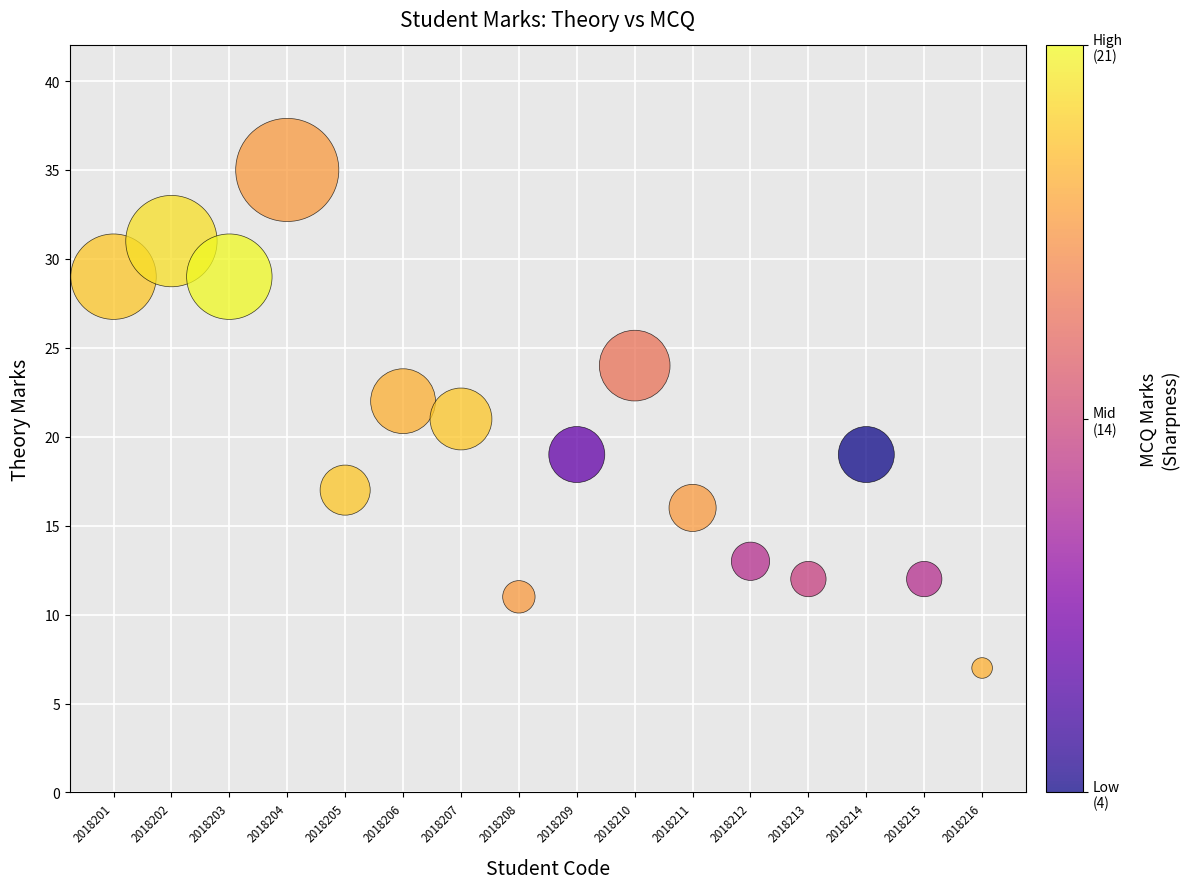

What is the range of Y values (max minus min)?

28